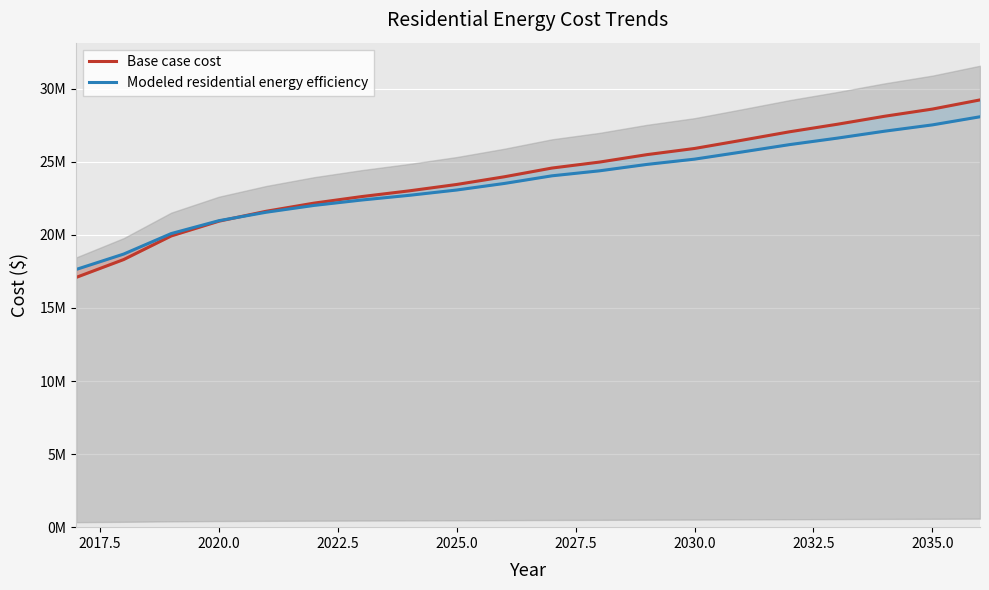

What is the highest value of the Base case cost series?

29239589.4